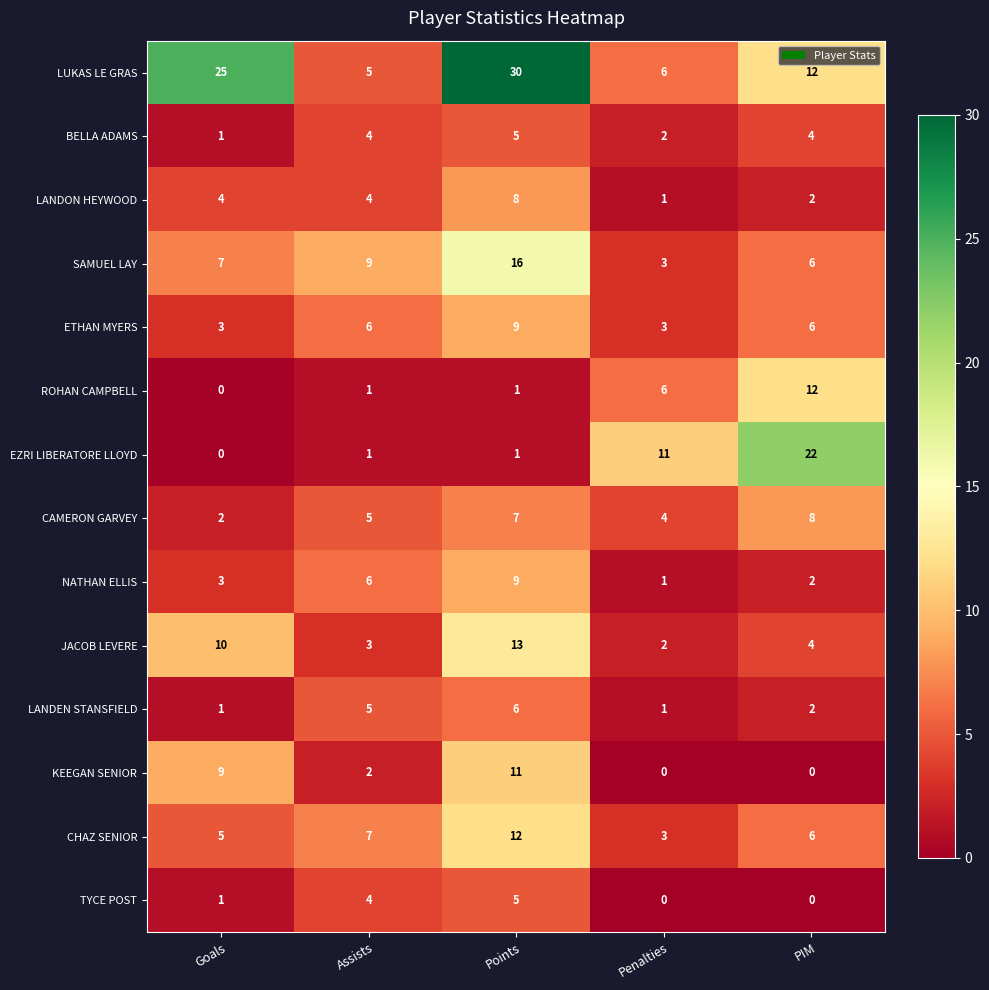

Which category has the highest value across all series?

Points